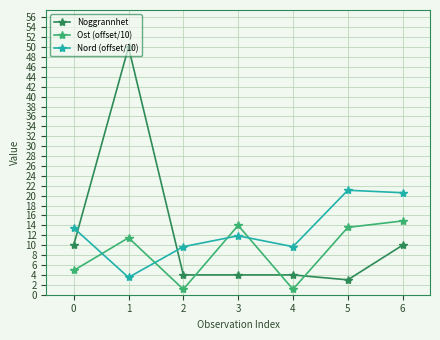

What is the difference between the maximum and minimum values in the Noggrannhet series?

47.0